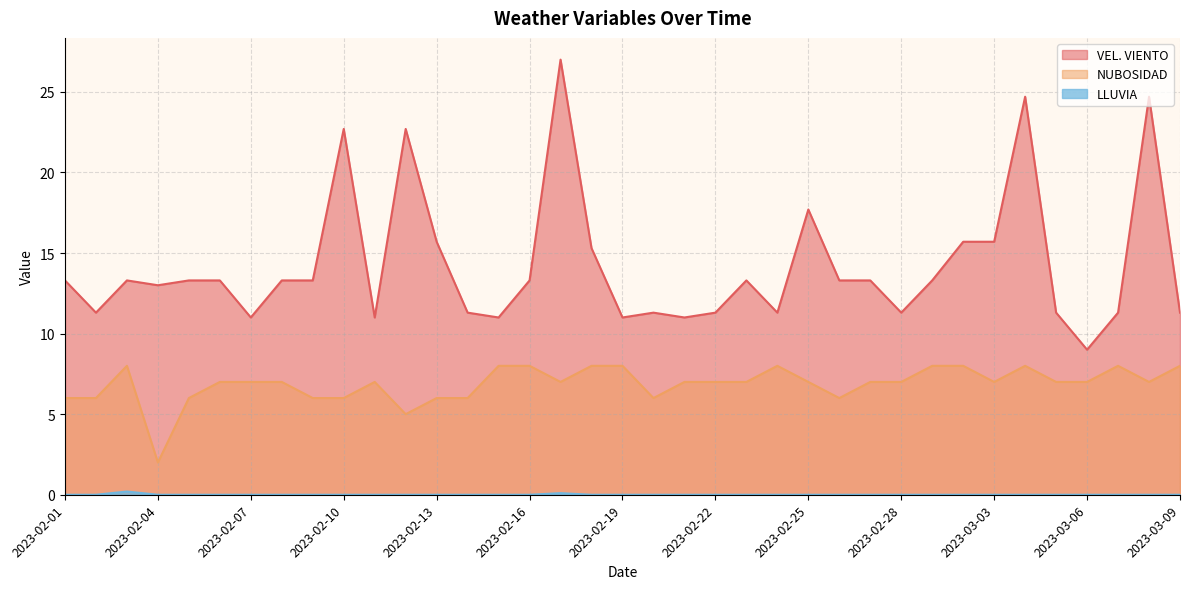

Is the value of NUBOSIDAD at 2023-03-08 greater than the value of LLUVIA at 2023-02-20?

Yes